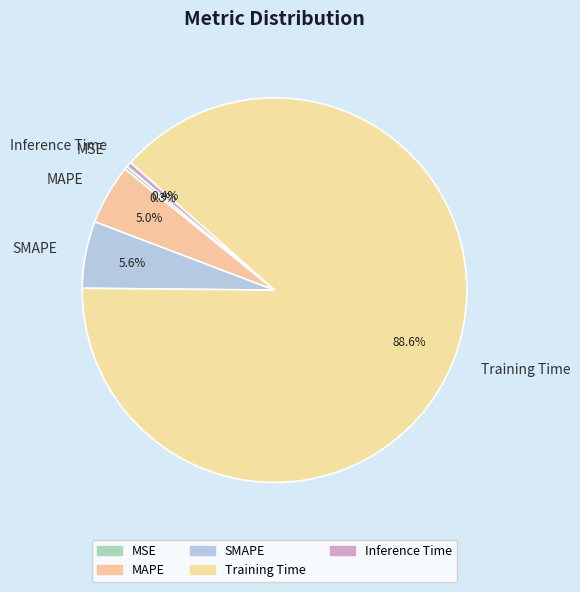

What percentage do MSE and SMAPE together represent?

5.9%